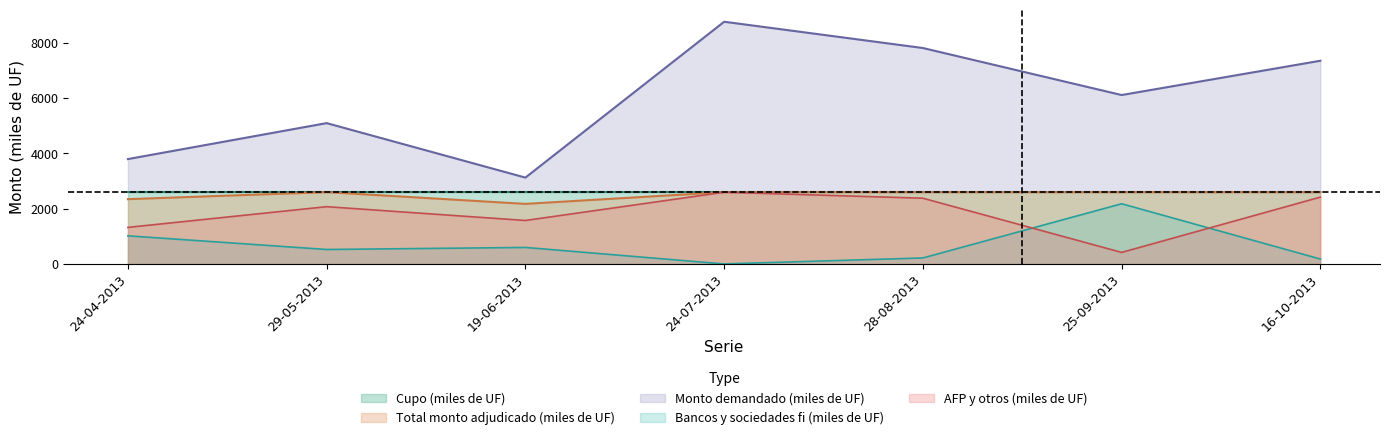

How many values in the Total monto adjudicado (miles de UF) series are below 2600?

2